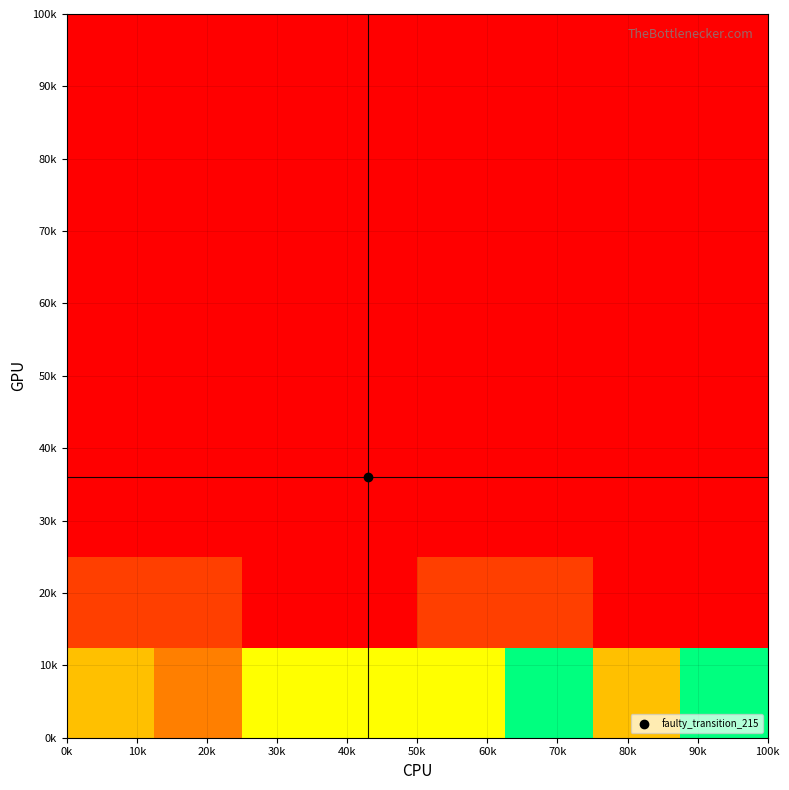

At how many categories does at least one series exceed 51236?

5